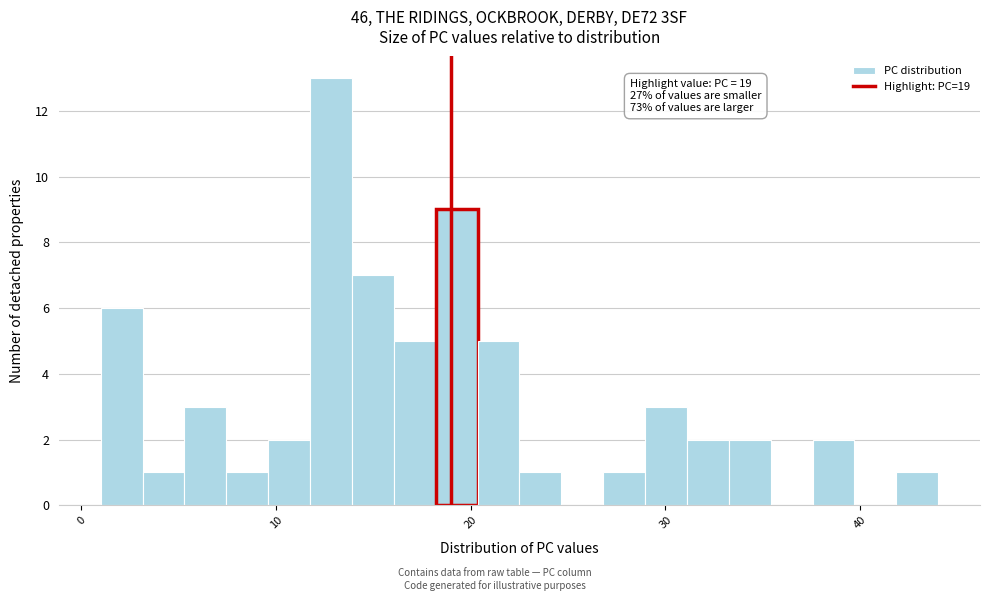

Read against the x-axis, roughly where is the centre of the tallest bar?

13